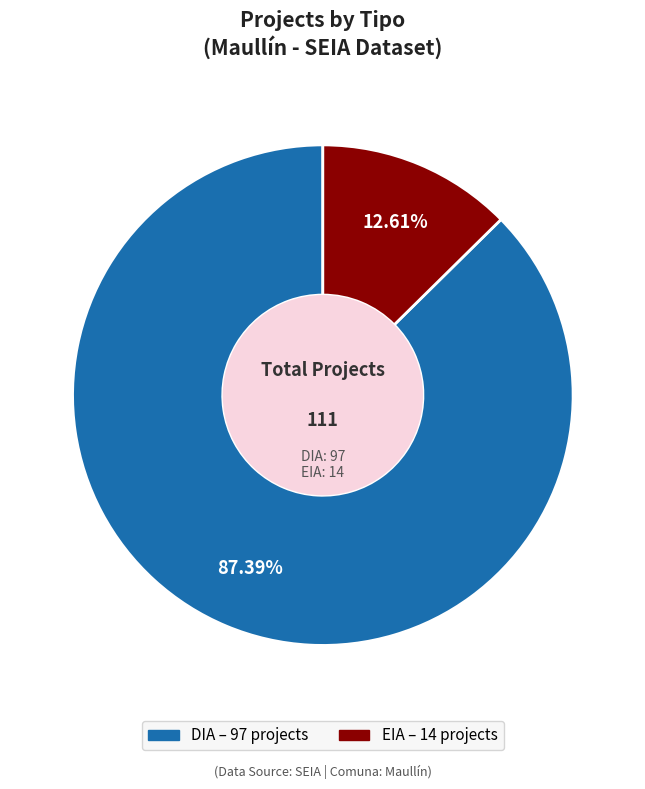

Count the number of slices in the pie.

2